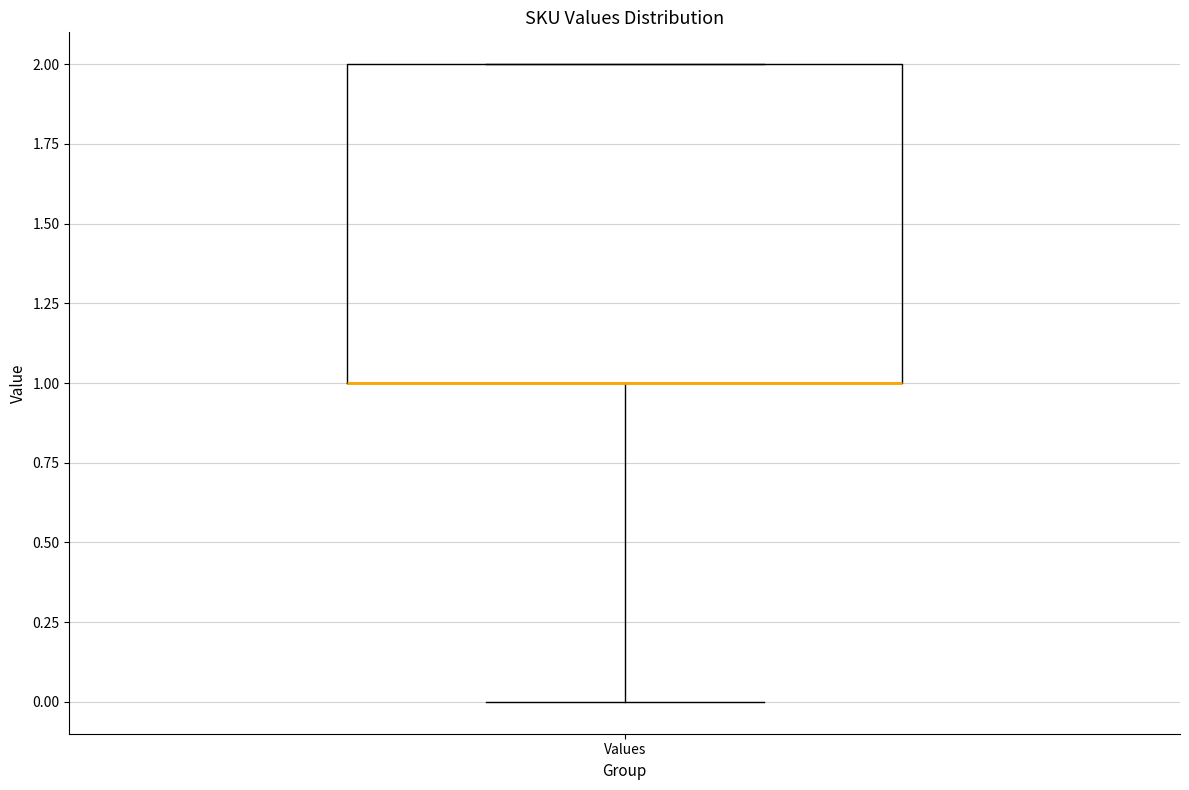

Transcribe this box plot: give where the median line is, the range the box spans, and where the two whiskers end, as read against the y-axis. The values are not printed on the chart, so give them approximately, as read against the axis.

median 1 (drawn on the box's lower edge), box 1 to 2, whiskers 0 to 2